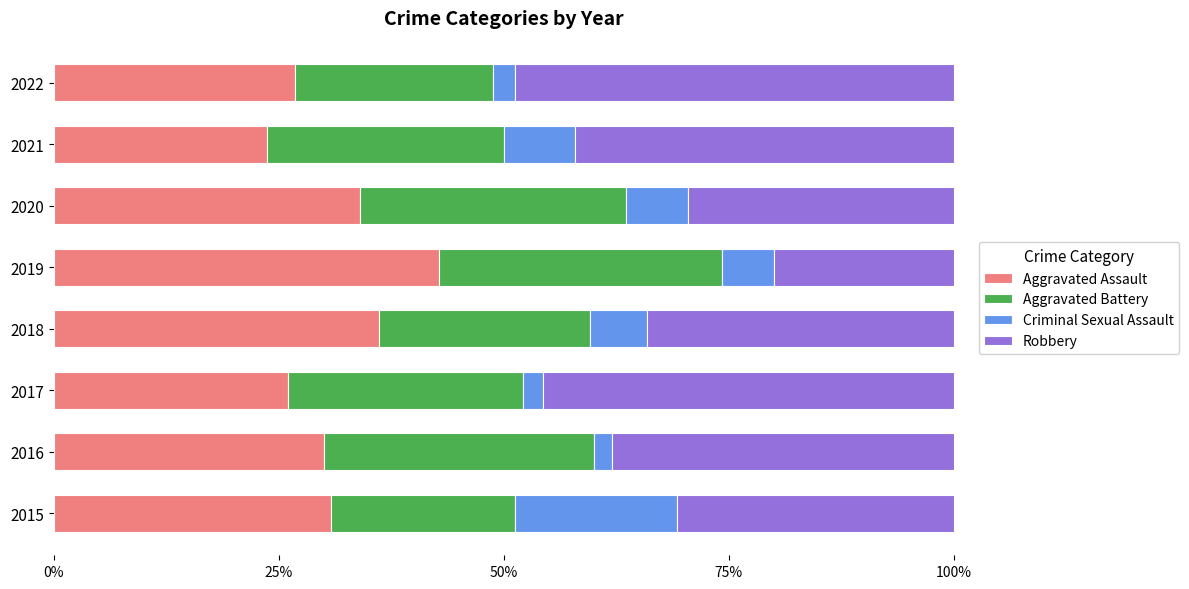

What is the total value across all series at 2021?

100.0